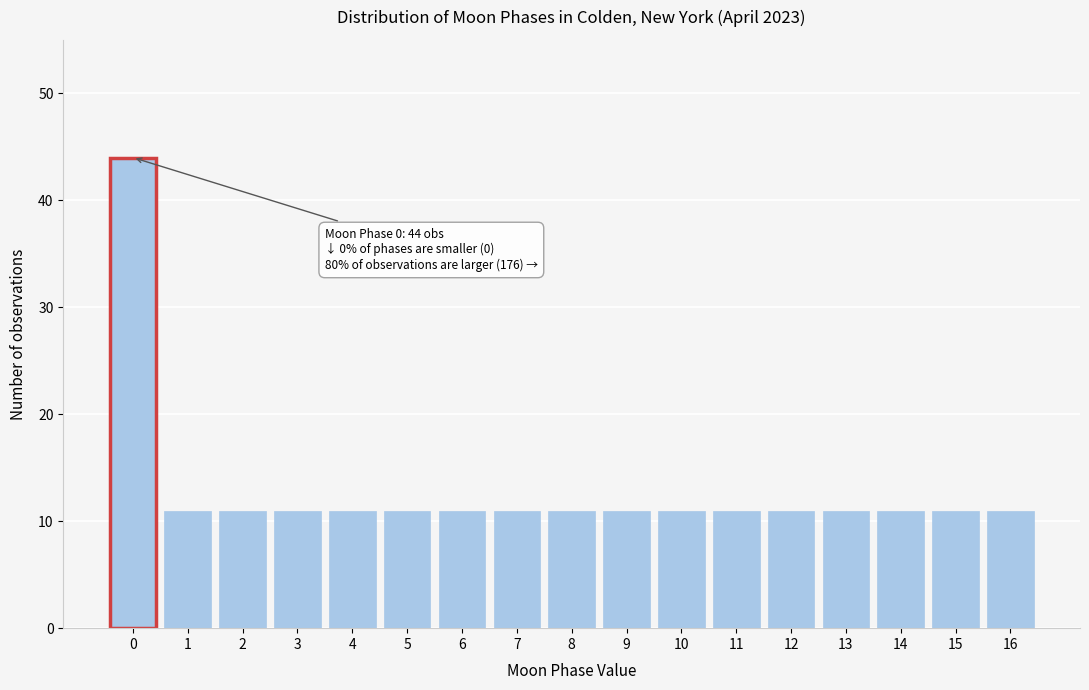

Reading left to right, list all the values displayed in this chart.

44	11	11	11	11	11	11	11	11	11	11	11	11	11	11	11	11